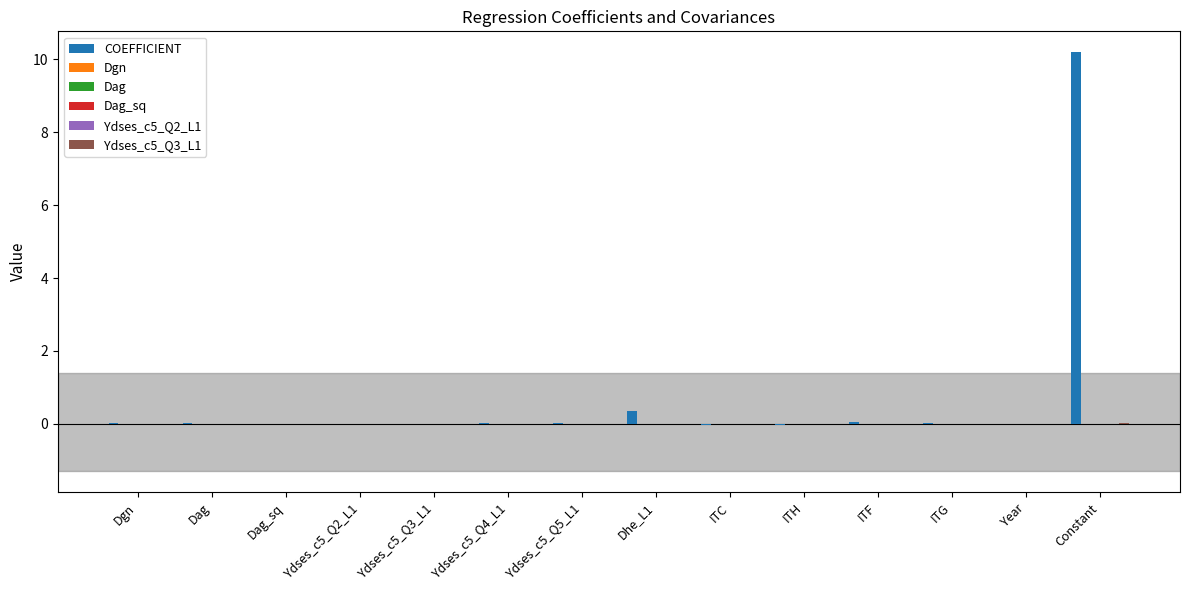

Does the chart contain stacked bars?

No